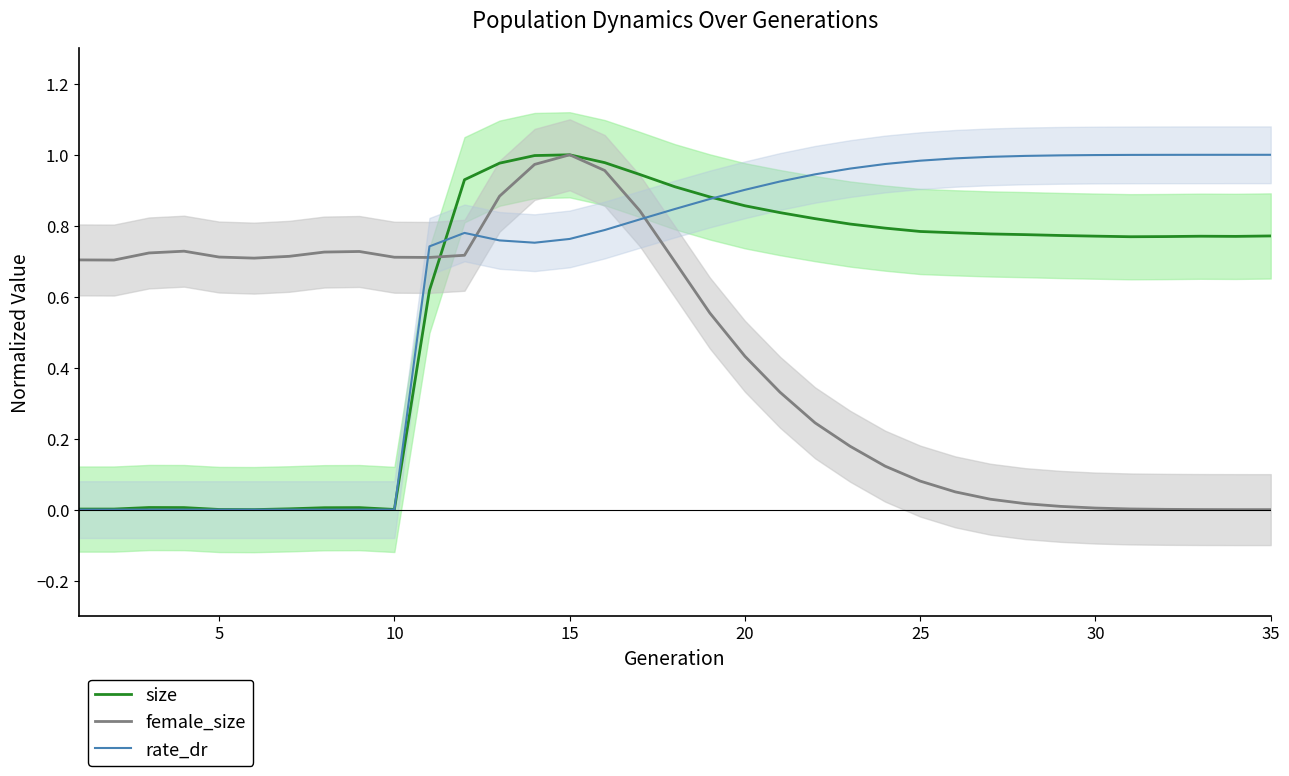

The rate_dr series shows 1.3 at 25. True or false?

False